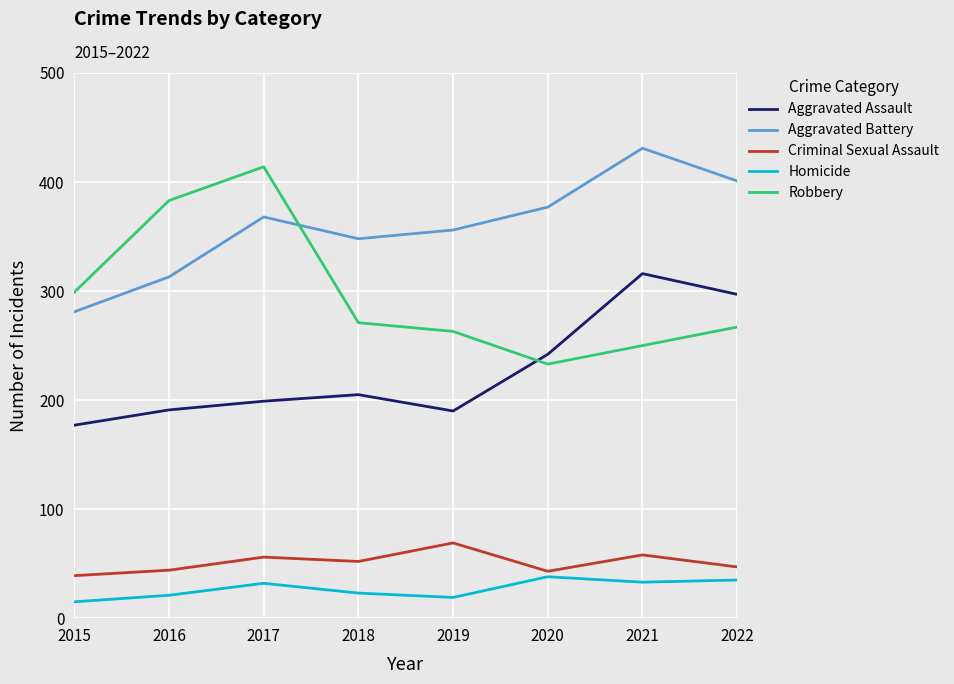

What is the difference between the highest and lowest values at 2021?

398